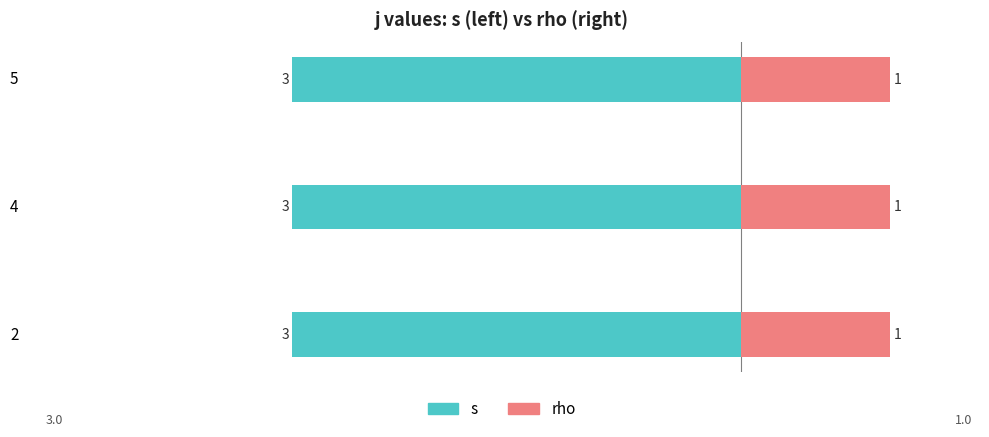

How many distinct data groups are displayed?

2